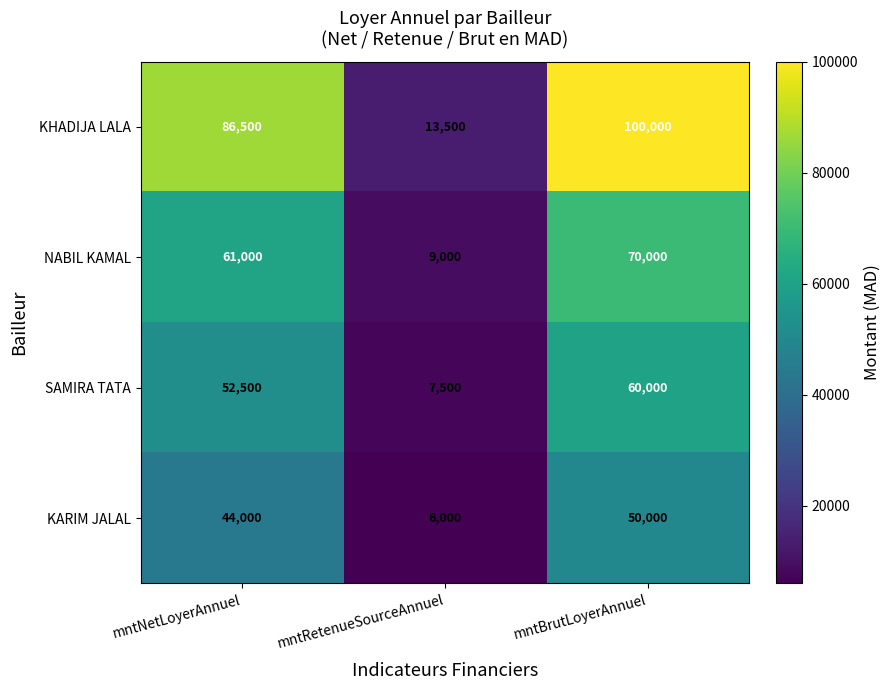

The value of SAMIRA TATA at mntBrutLoyerAnnuel is 13962. True or false?

False